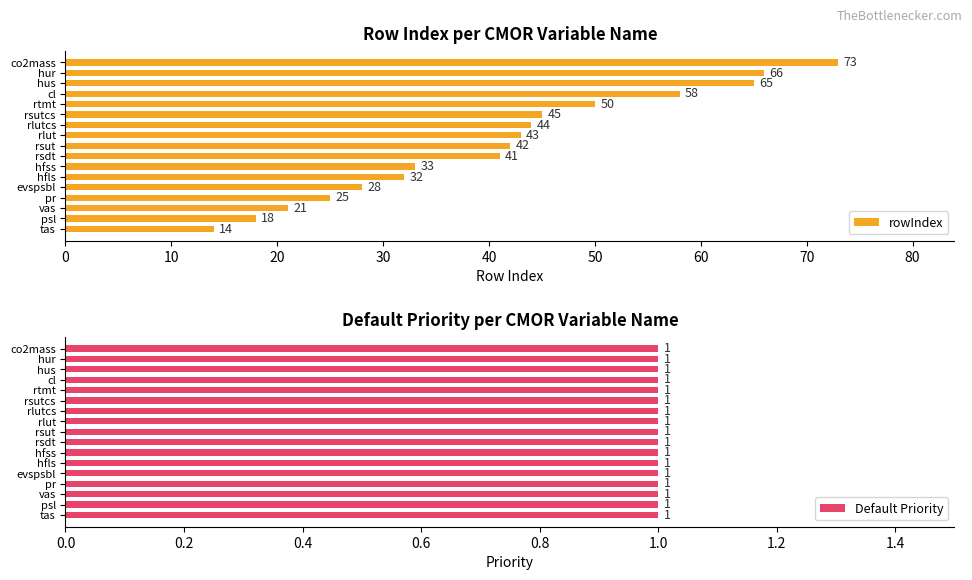

What are all the series names shown in the legend?

rowIndex, Default Priority